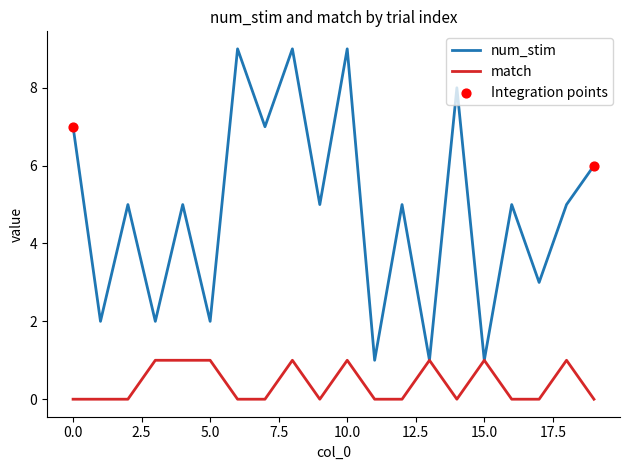

Which series has the widest spread of values?

num_stim